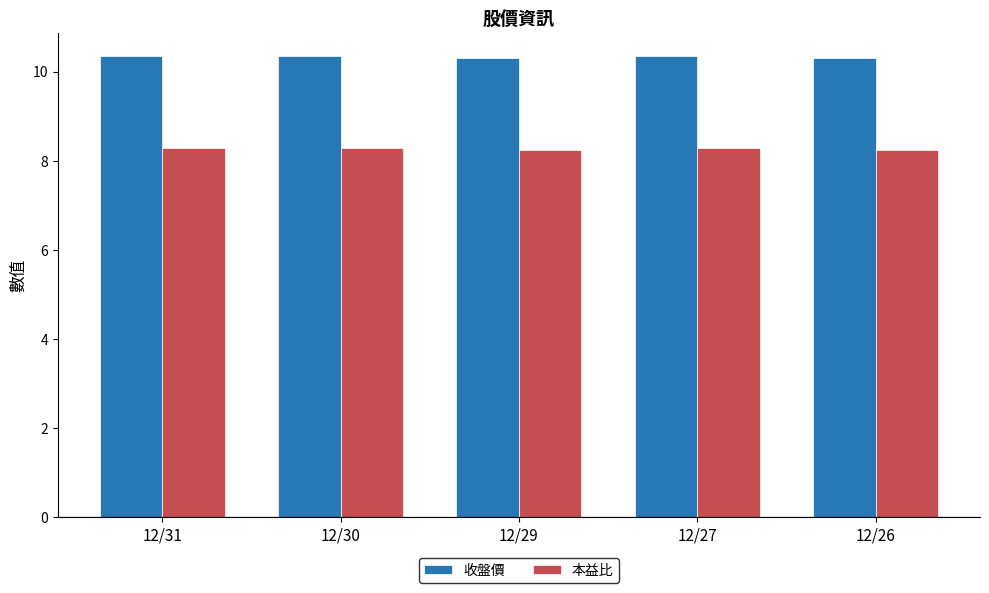

What is the total value across all series at 12/30?

18.6